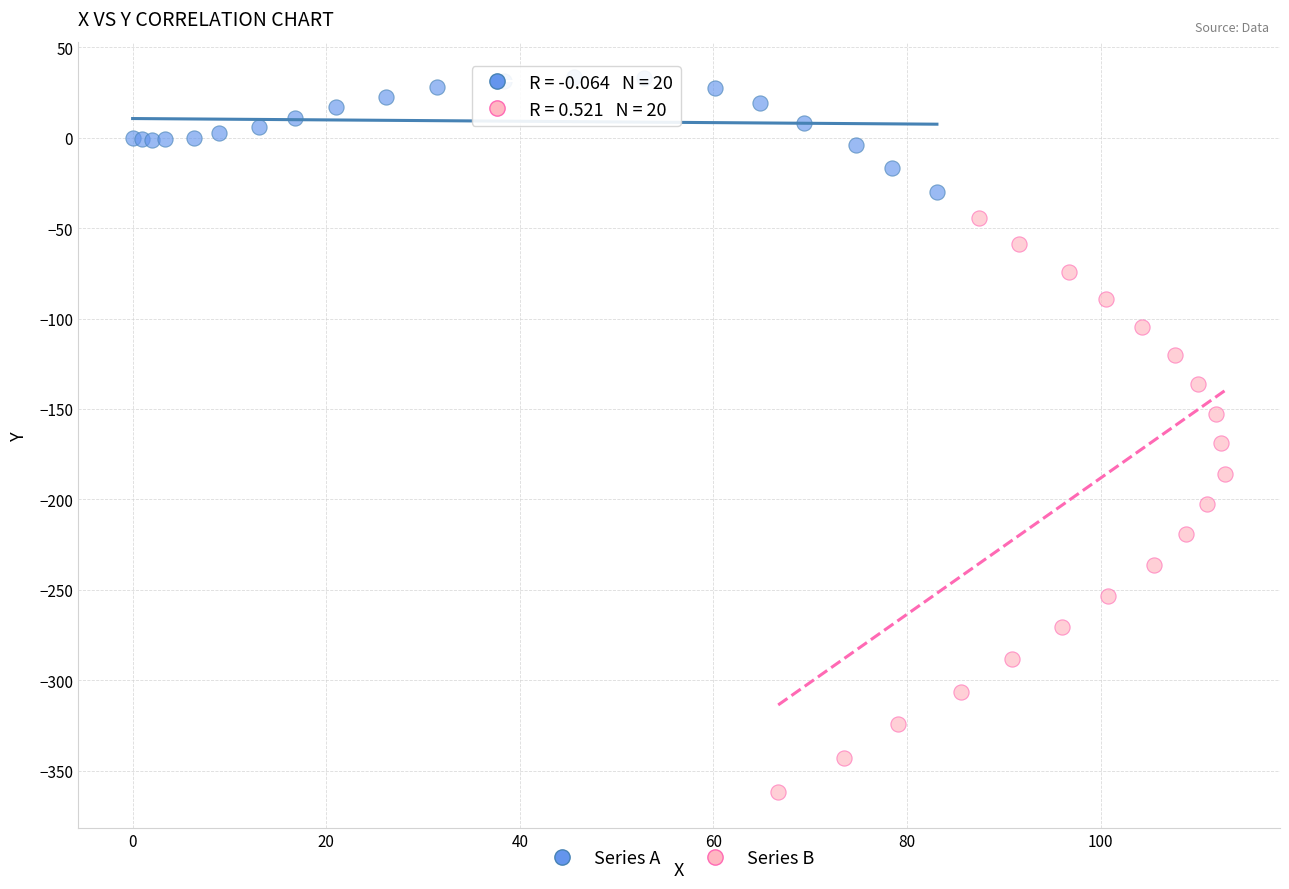

Which series has the widest spread of Y values?

Series B